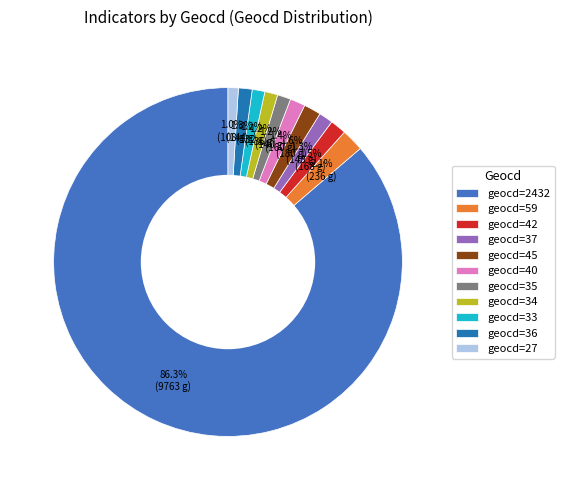

Which slice is the largest?

geocd=2432